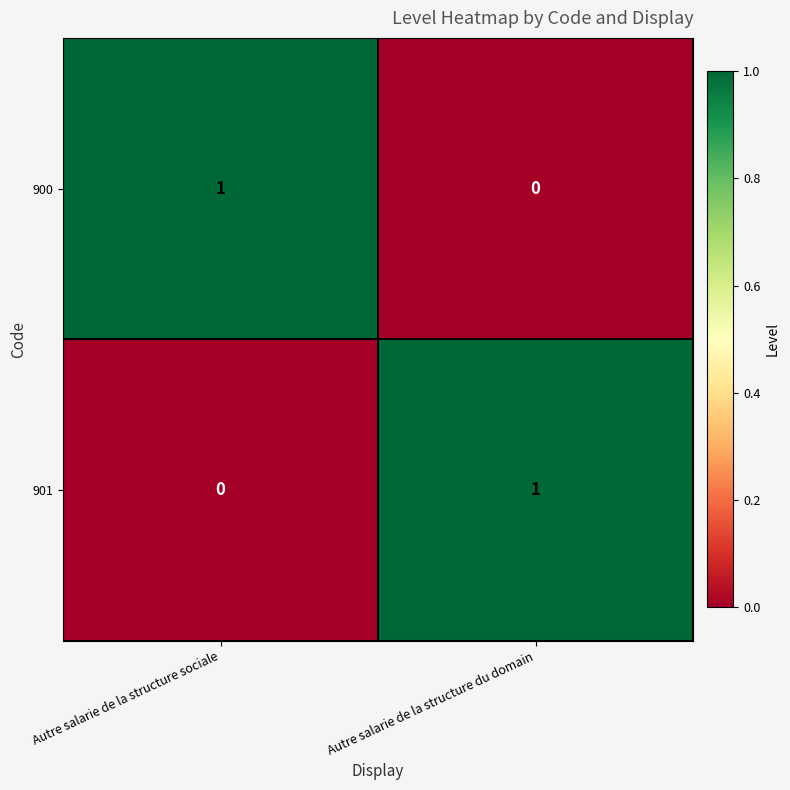

How many data points does each series have?

2